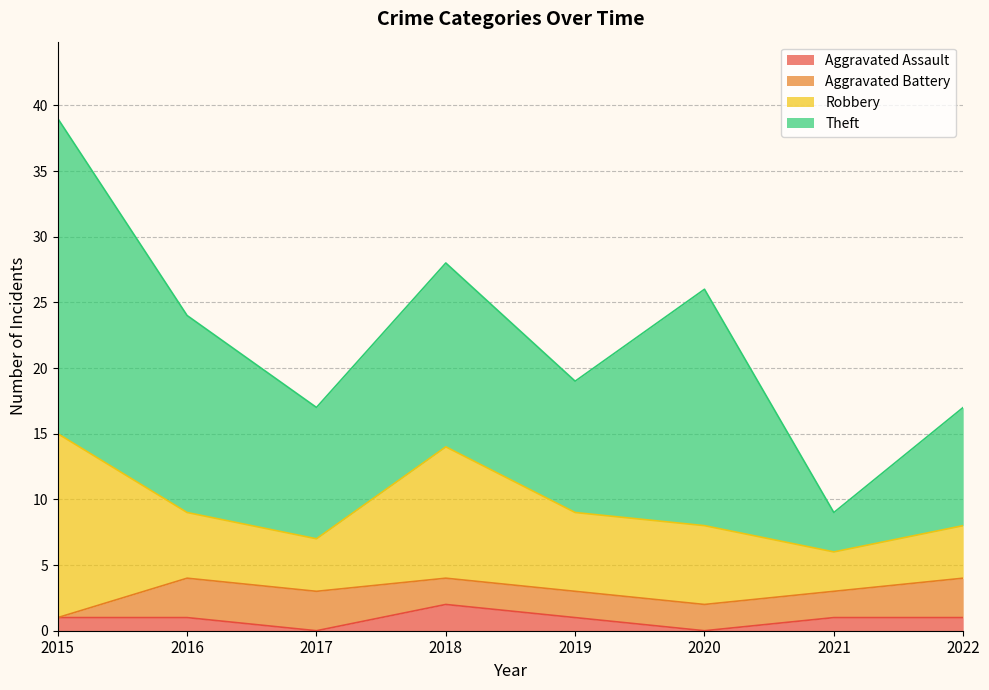

Does the chart have visible grid lines?

Yes